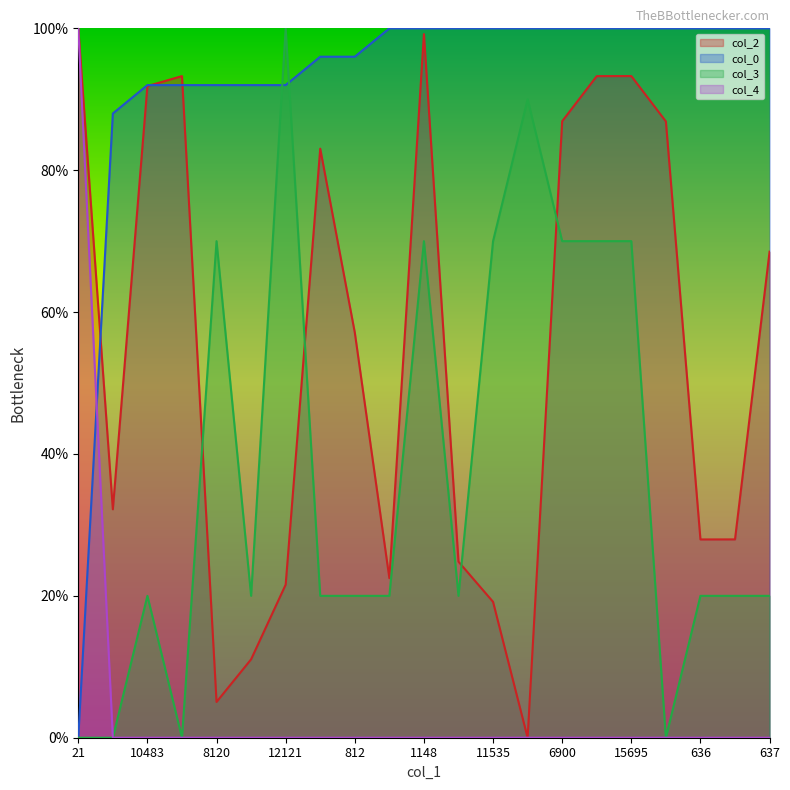

How many times do col_3 and col_2 cross each other?

4